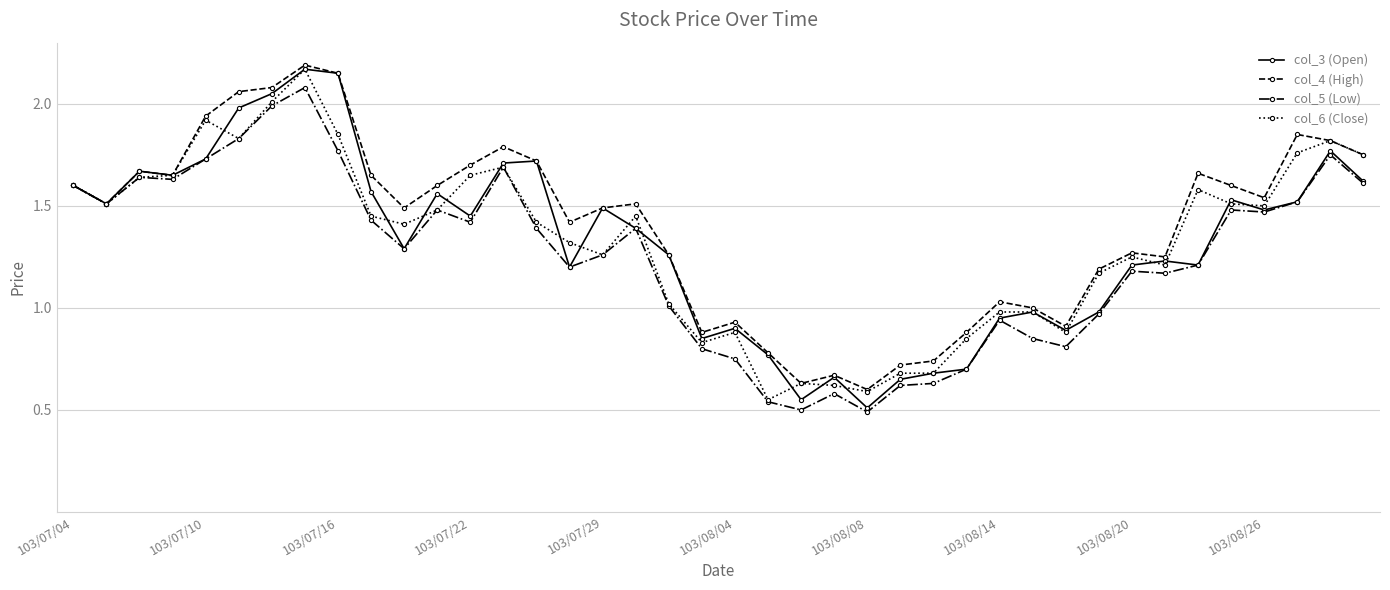

True or false: col_5 (Low) has more than 0 interior local peaks.

True